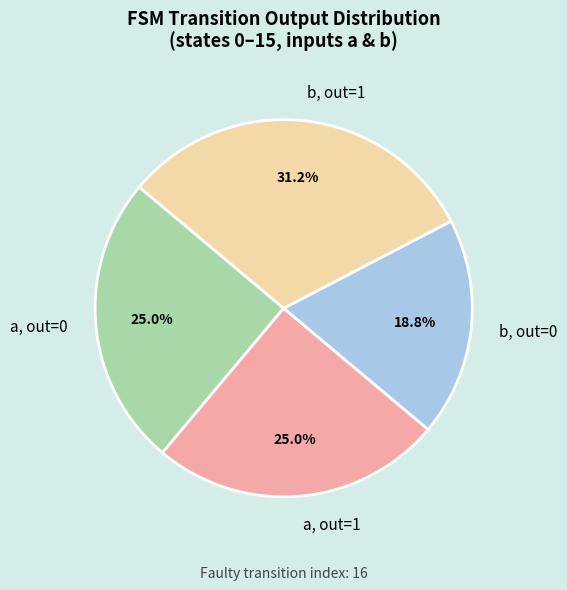

Do a, out=0 and b, out=1 together represent more than half of the pie?

Yes